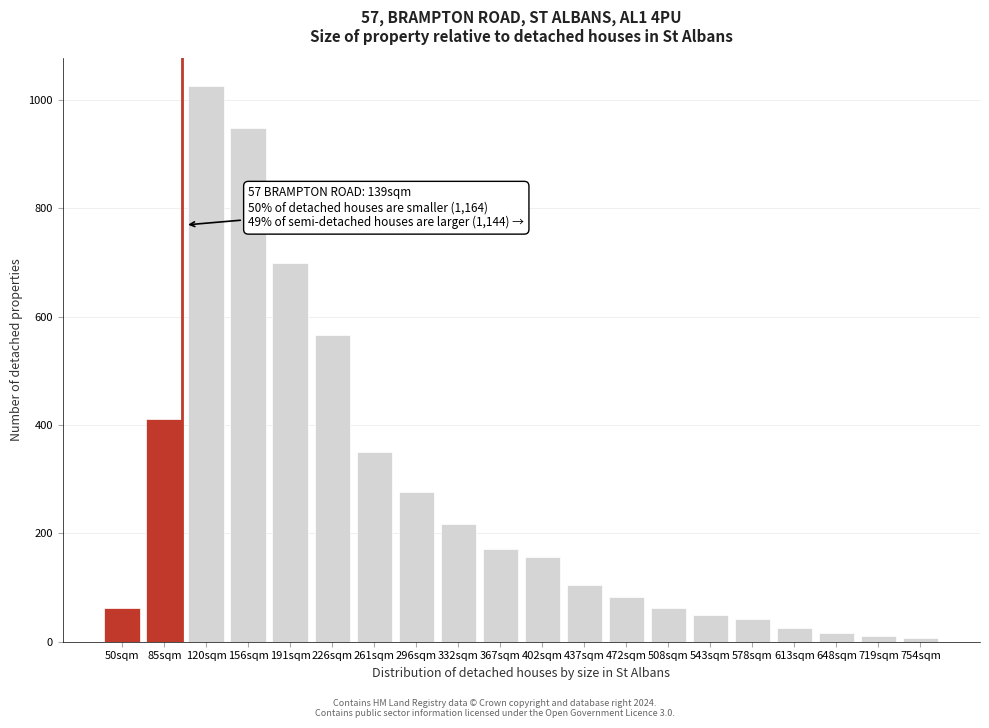

Where is the data nearest to the value 516?

226sqm